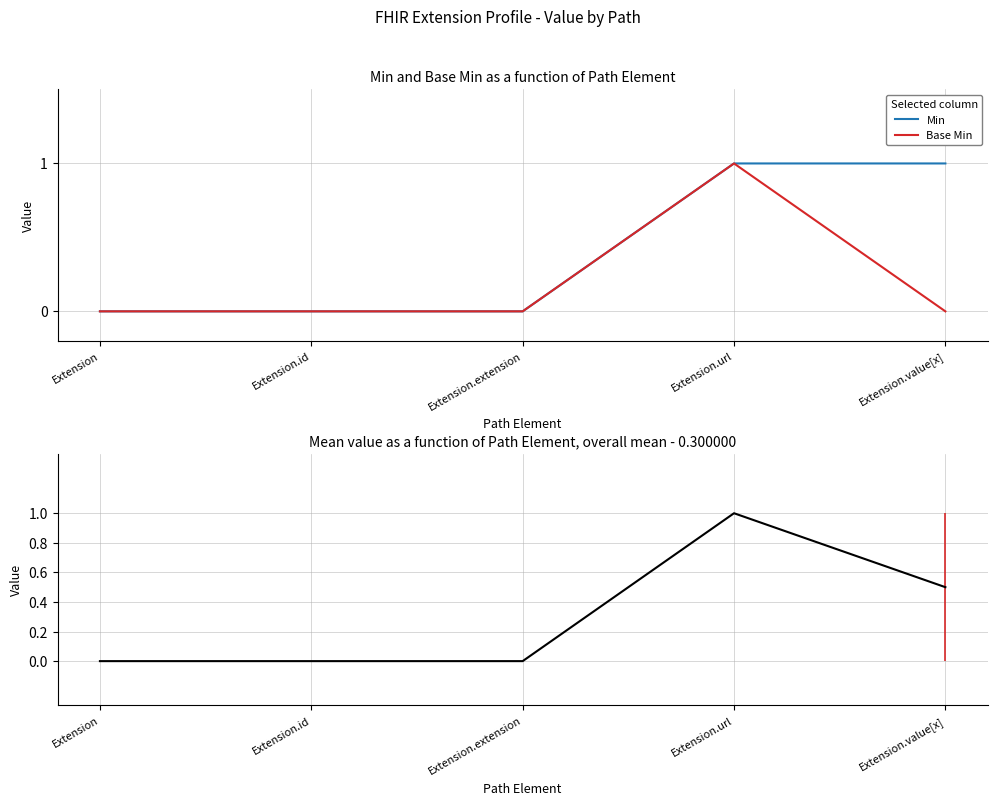

Rank the series at Extension.id from highest to lowest value.

Min, Base Min